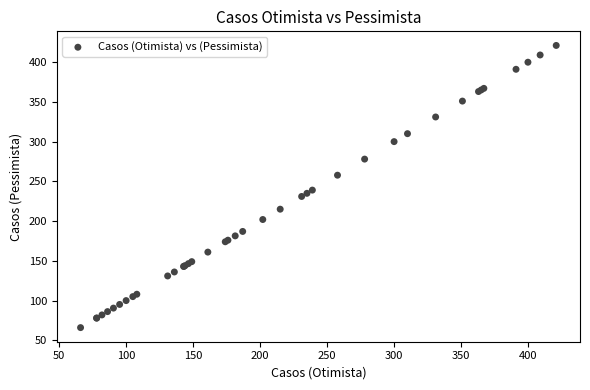

What Y value in the scatter plot is closest to 243?

239.0